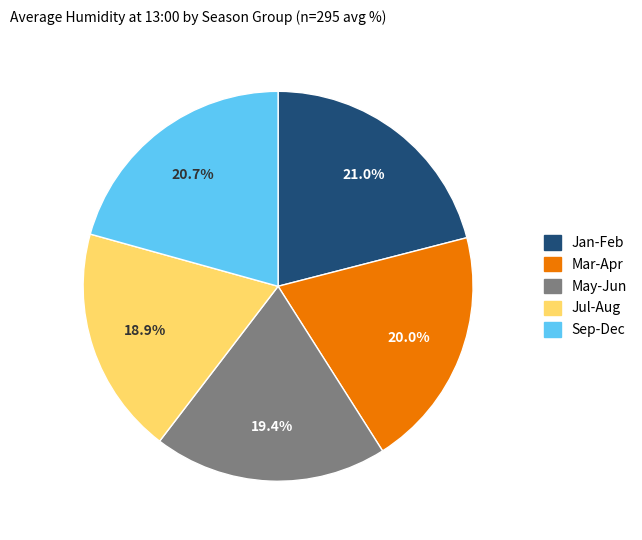

How many slices are in this pie chart?

5